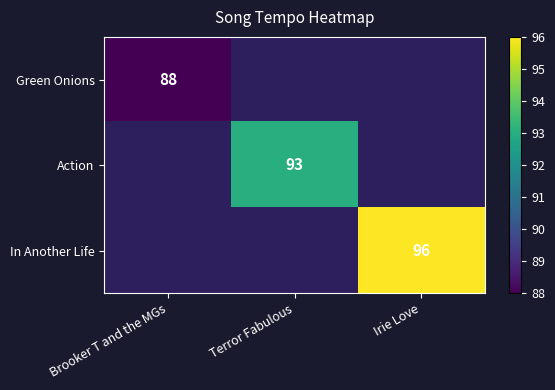

The value of Action at Terror Fabulous is 93. True or false?

True